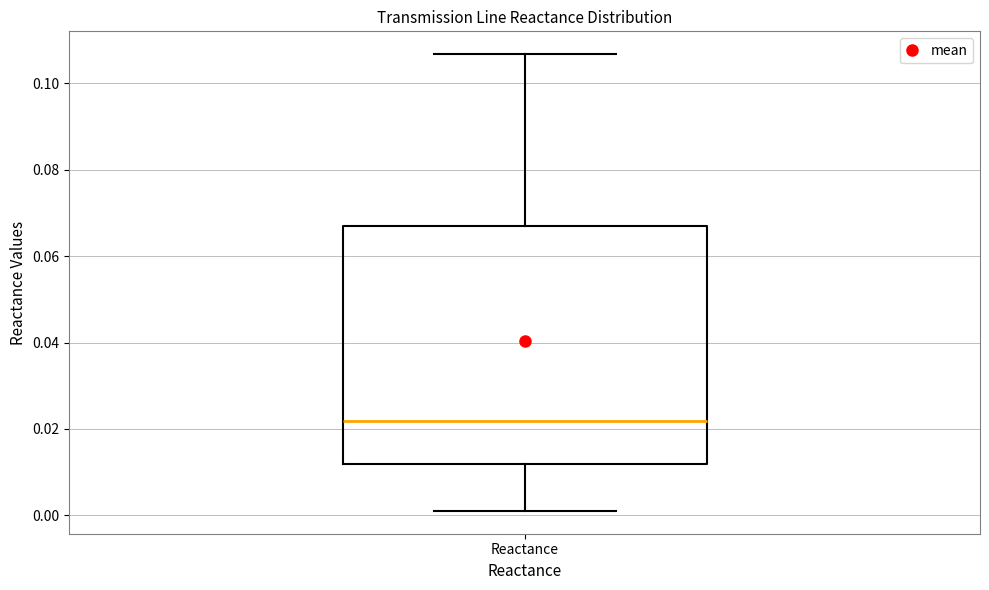

Read this box plot against the y-axis: the position of the median line, the range covered by the box, and the ends of both whiskers. The values are not printed on the chart, so give them approximately, as read against the axis.

median 0.022, box 0.012 to 0.066, whiskers 0.002 to 0.106